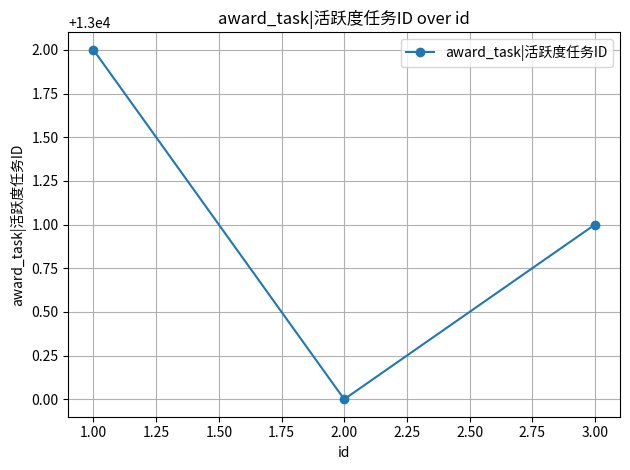

Approximately how many times larger is the value at 1.00 compared to 3.00?

1.0